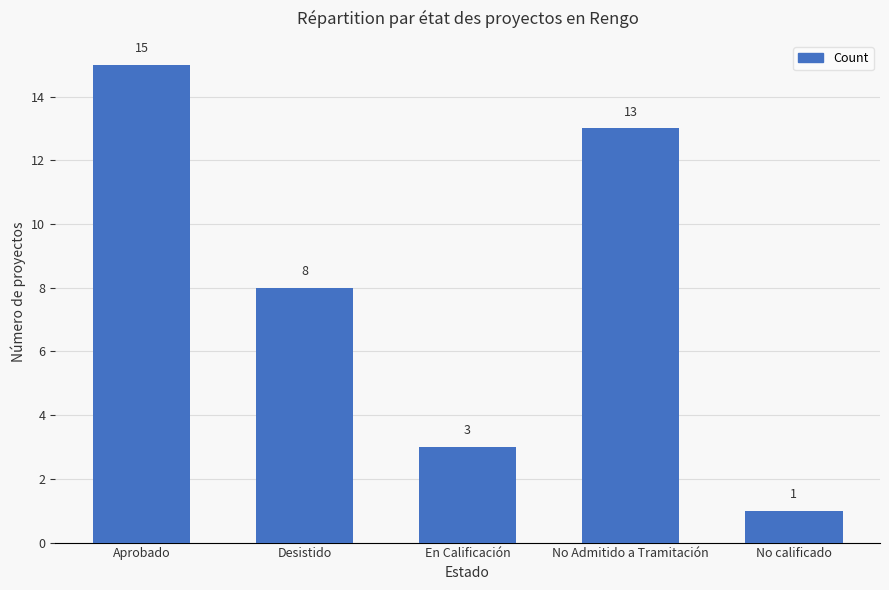

Which category has the lowest value across all series?

No calificado